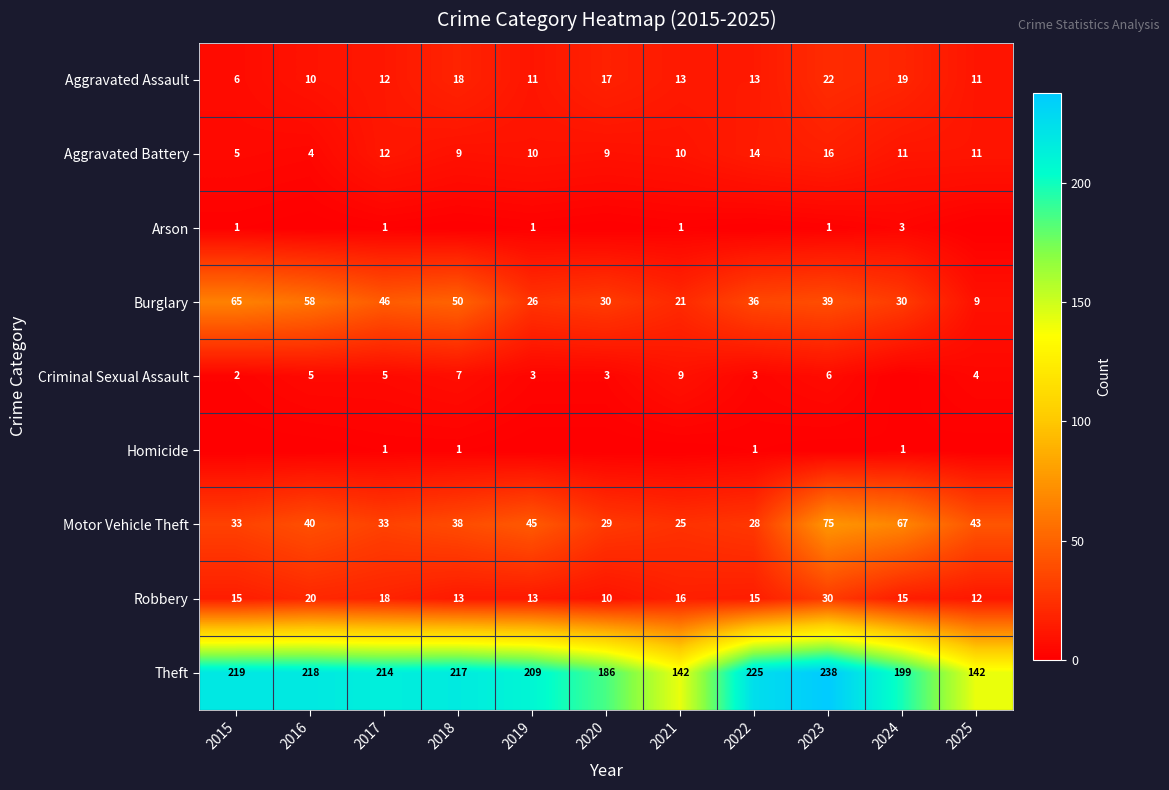

Is the value of Aggravated Assault at 2015 greater than the value of Robbery at 2024?

No